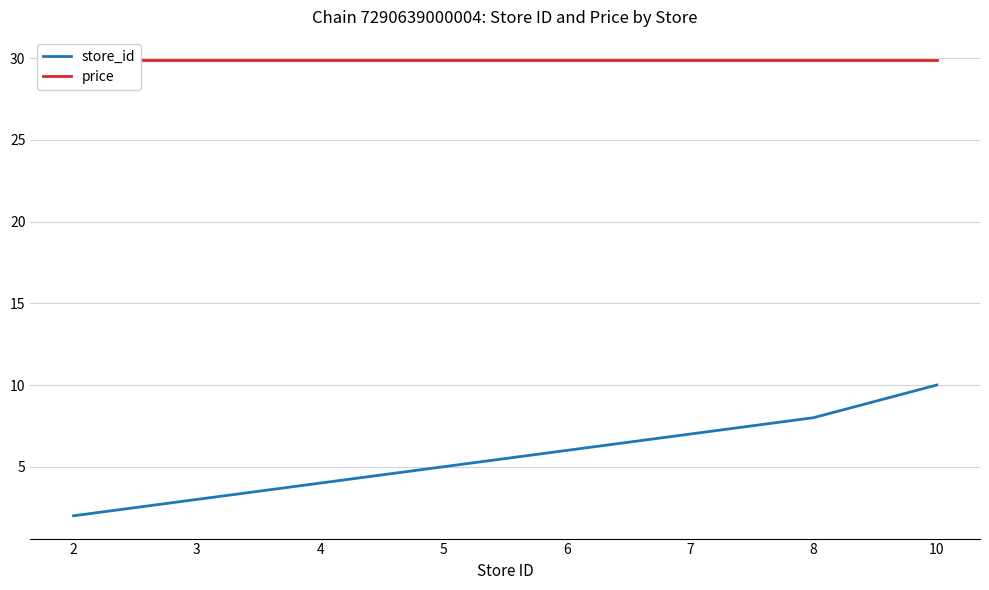

Between 10 and 3, which is larger?

10